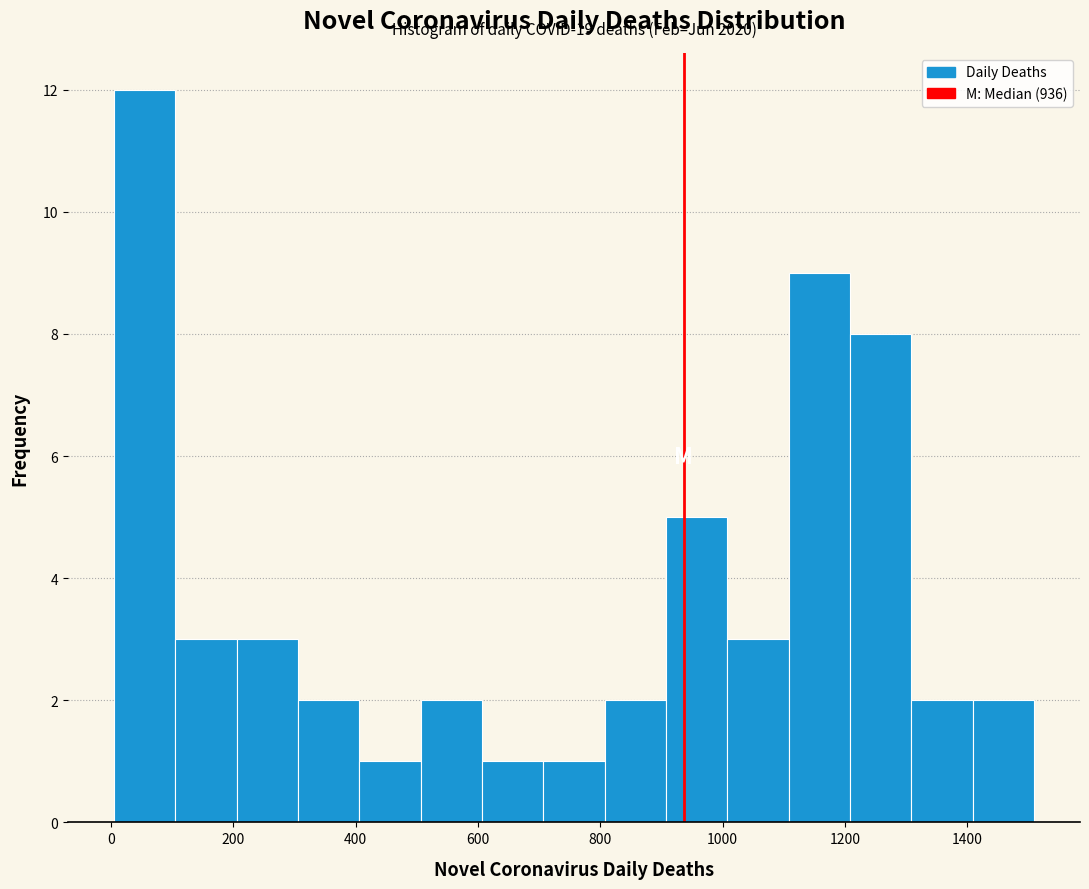

Over which range of the x-axis is the bar tallest?

0 to 100